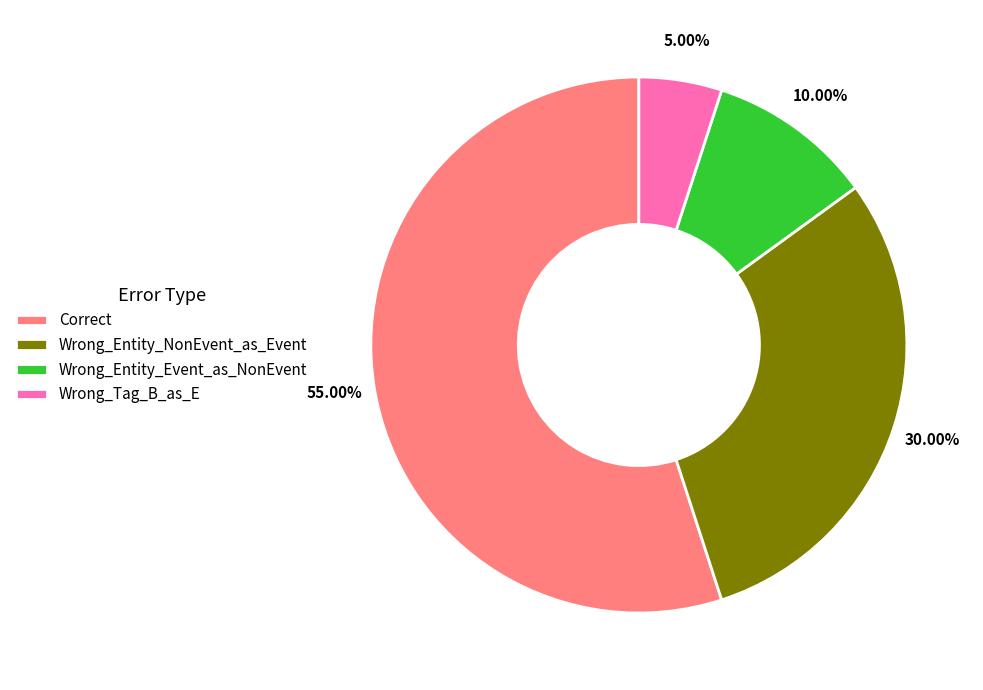

The Wrong_Tag_B_as_E slice represents 5% of the pie. True or false?

True